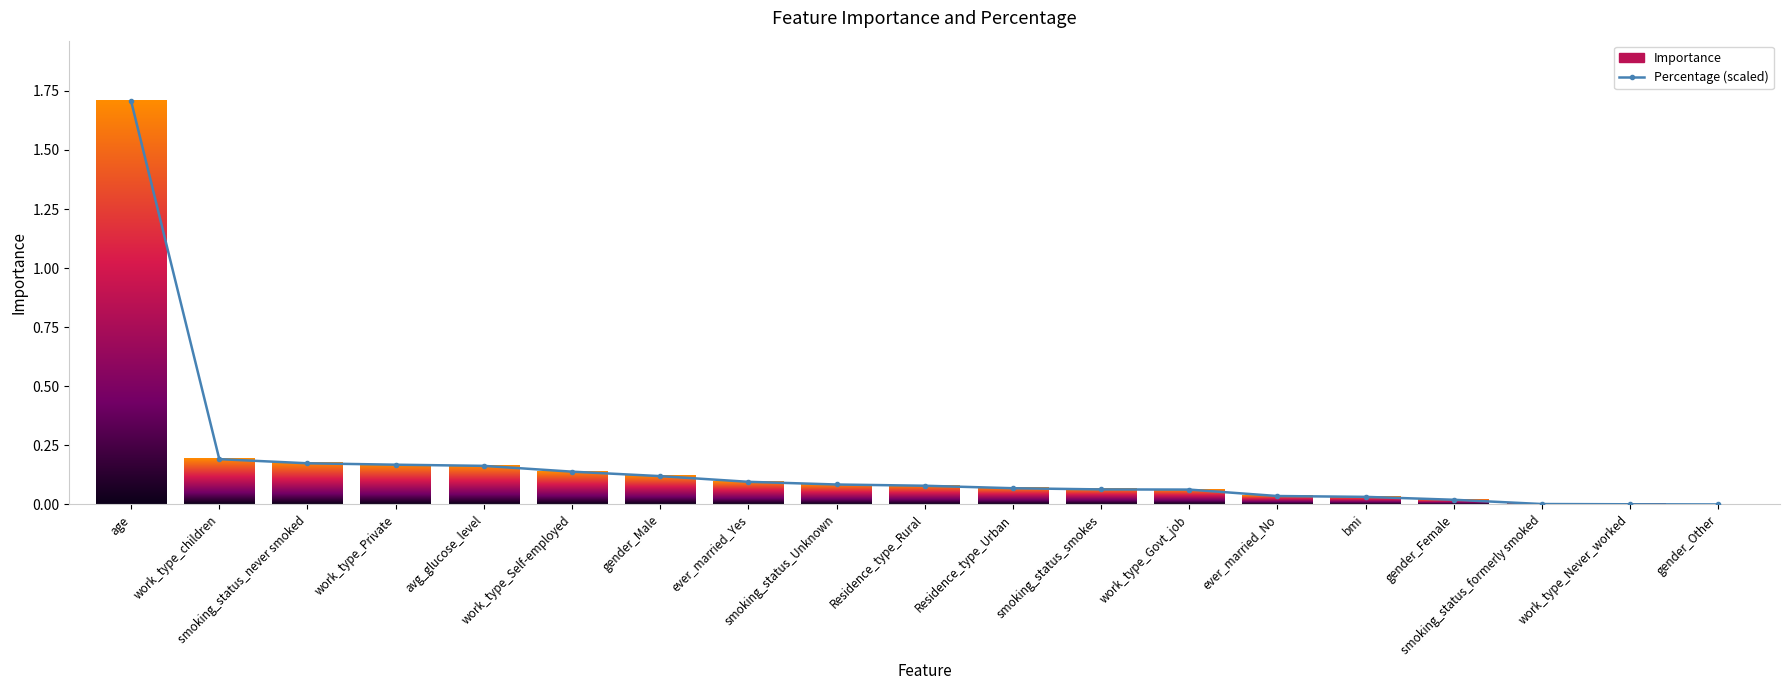

What is the greatest value displayed?

1.7